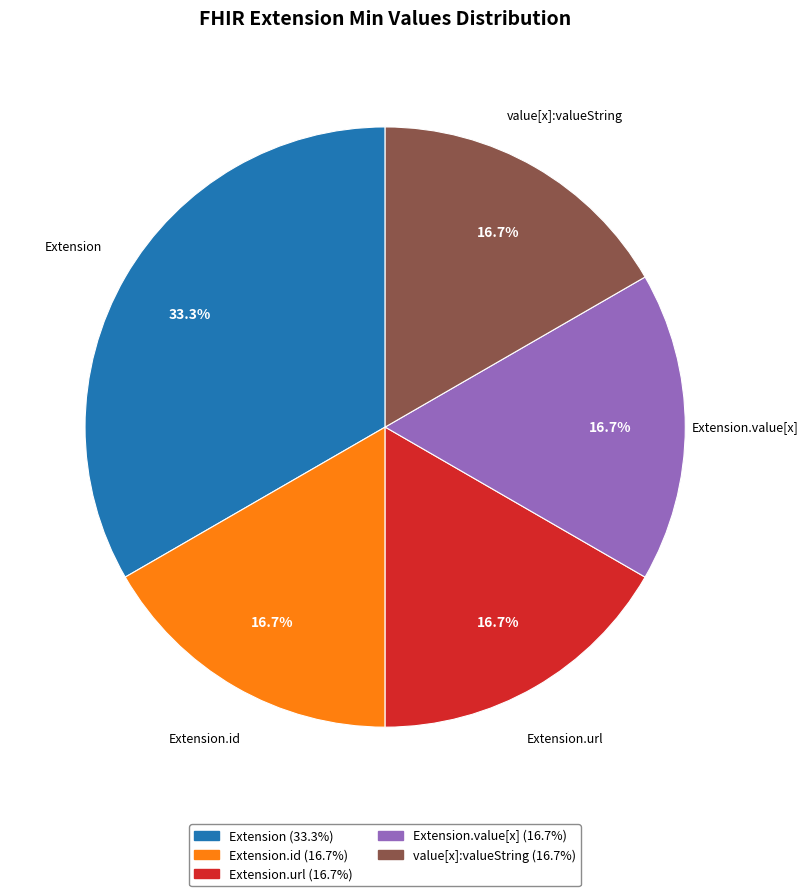

Count the number of slices in the pie.

5